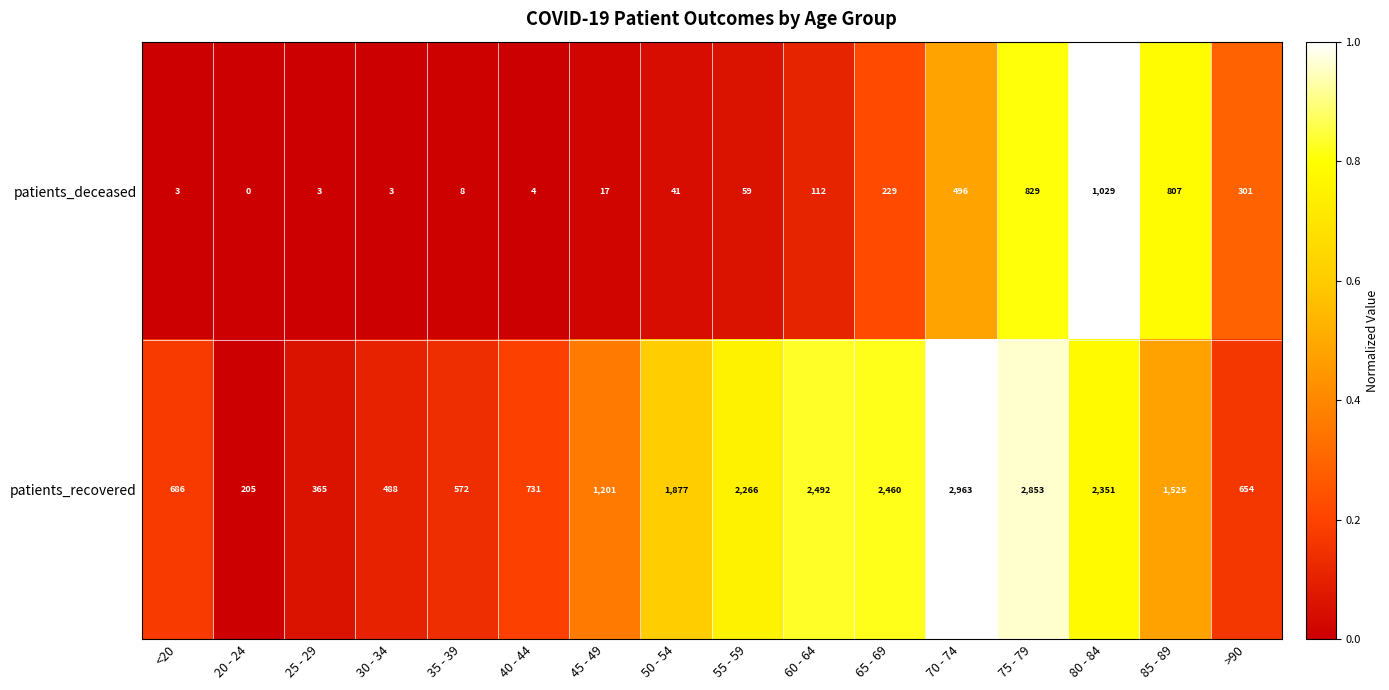

What is the highest value of the patients_recovered series?

2963